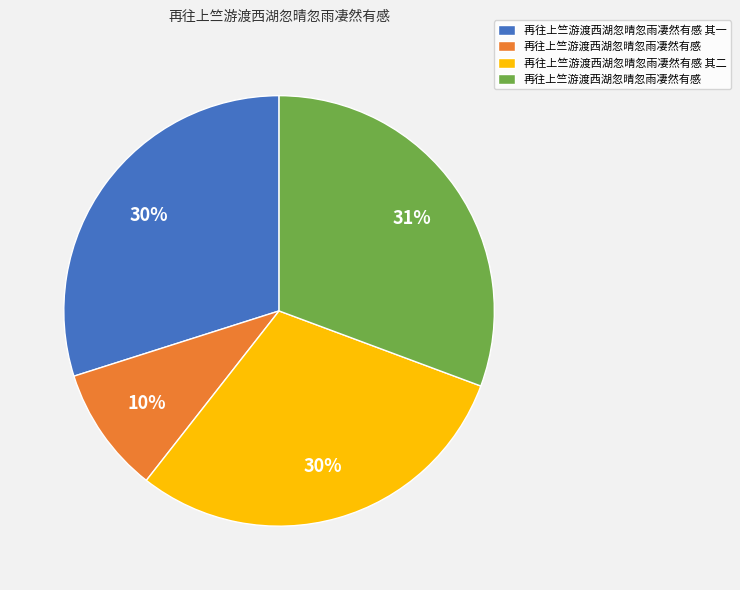

To the nearest percent, what is the difference between the largest and smallest slice percentages?

21%